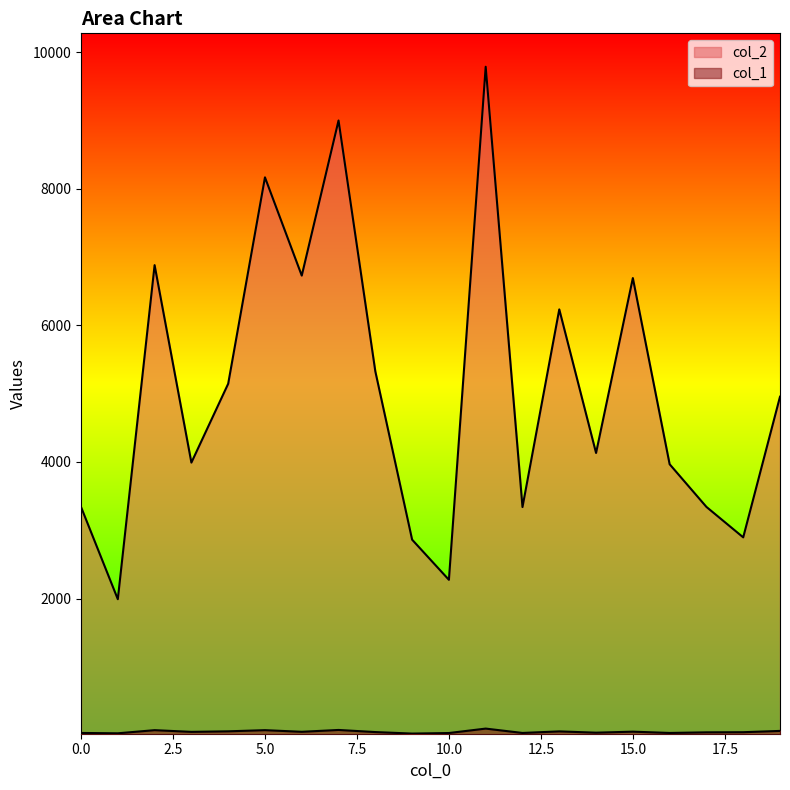

Which series has the largest range (max minus min)?

col_2